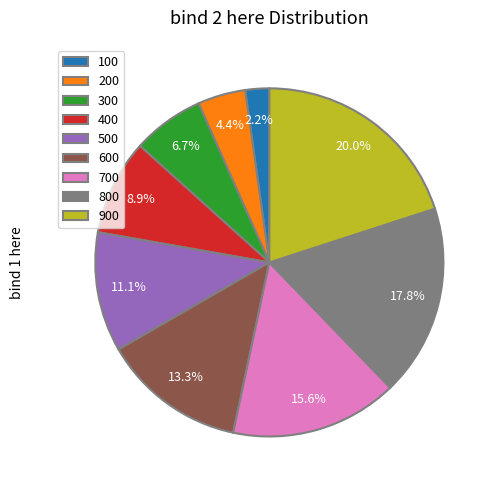

To the nearest percent, what percentage of the pie is 400?

9%